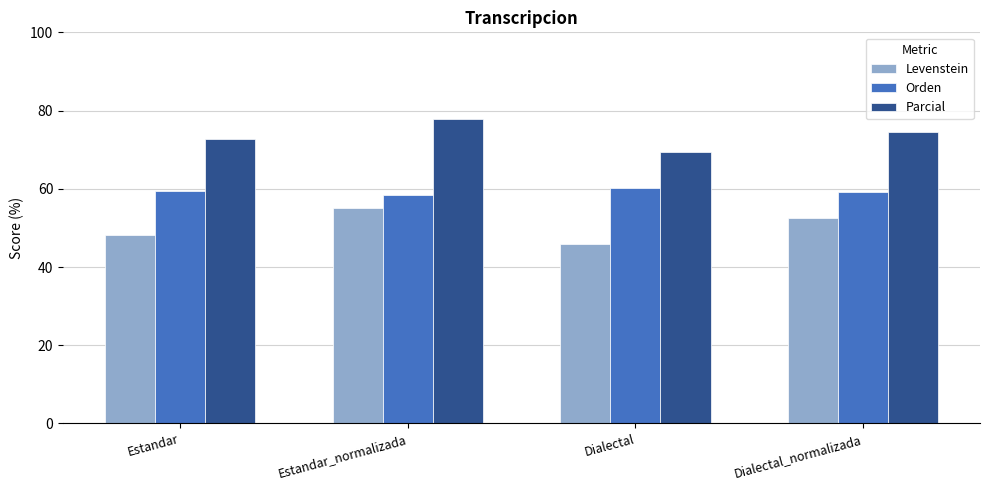

How many data points in Parcial are less than 74?

2